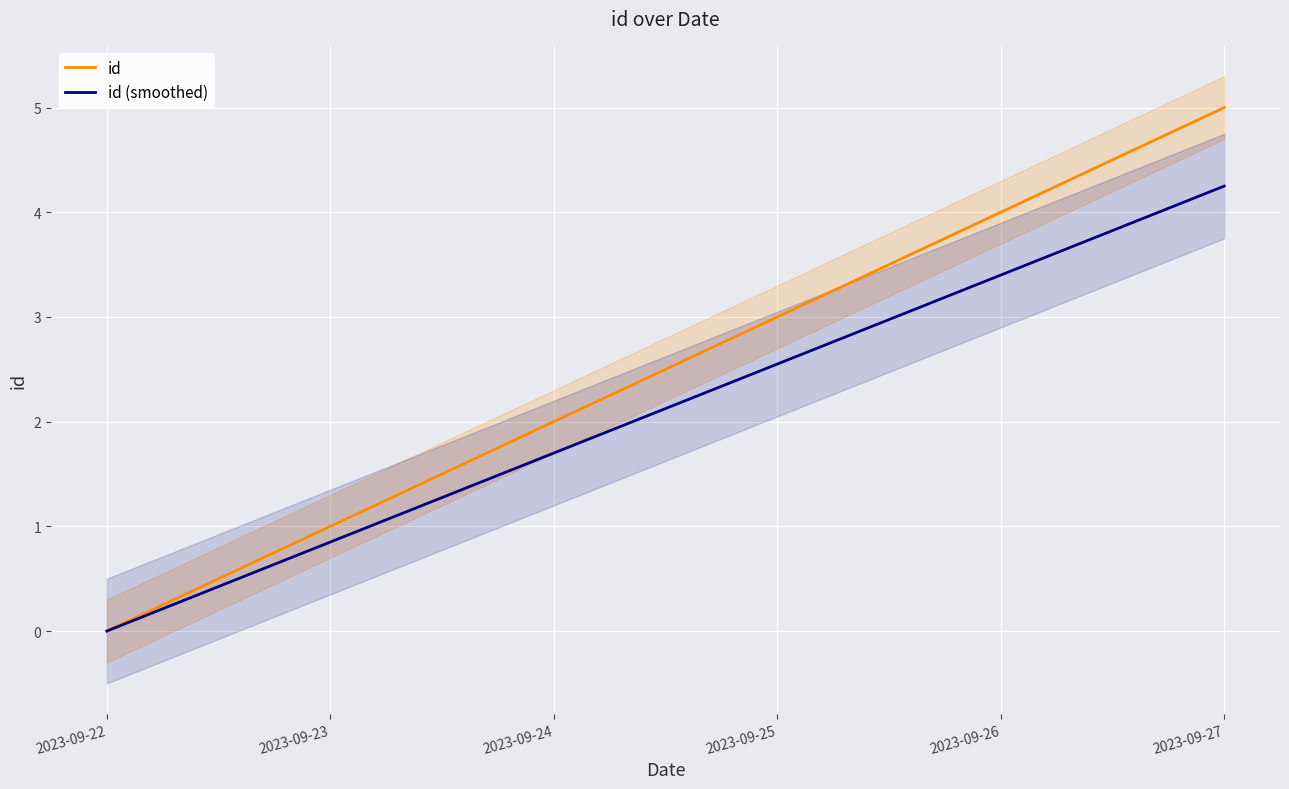

What is the difference between the maximum and minimum values in the id series?

5.0